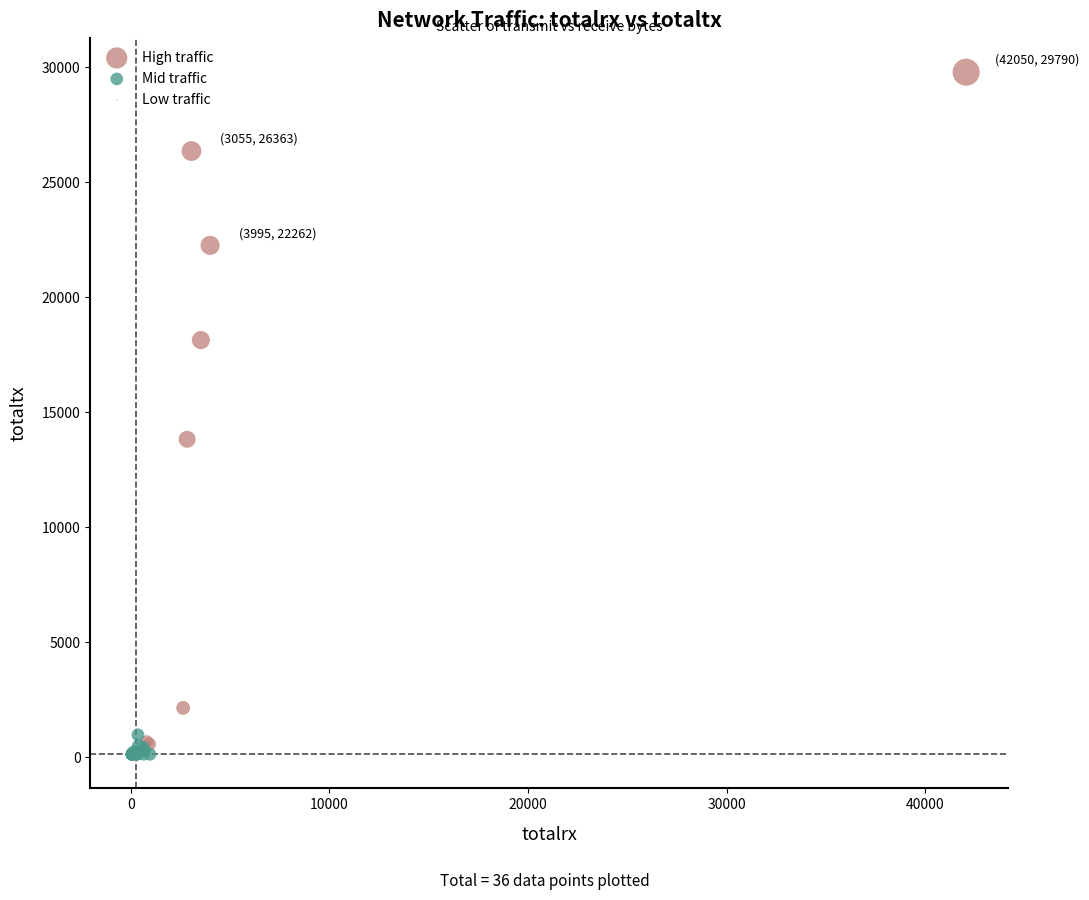

Which series has the widest spread of Y values?

High traffic